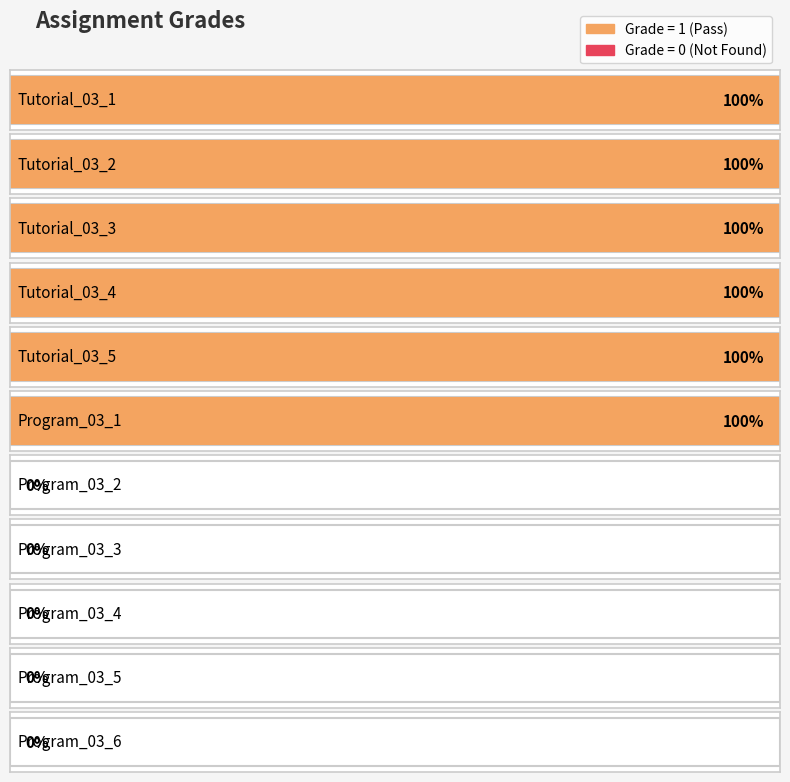

What is the label of the 5th bar from the left?

Tutorial_03_5